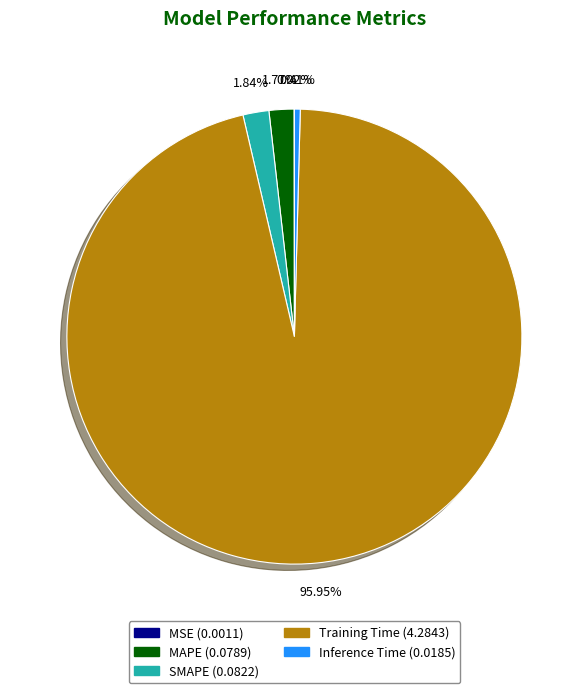

What is the largest slice in the pie chart?

Training Time